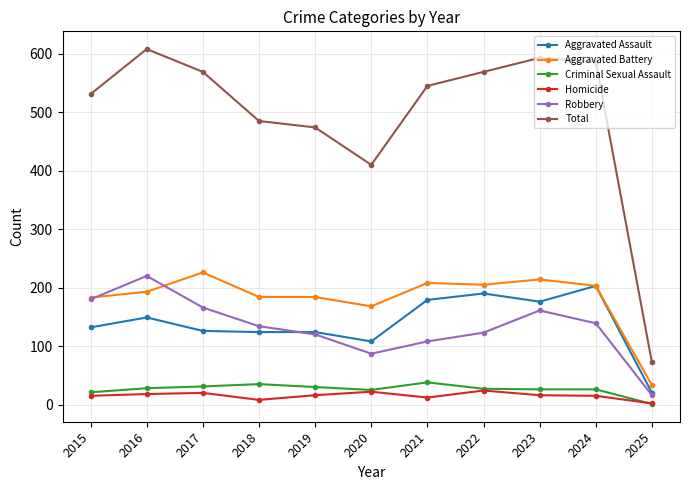

At which label does Aggravated Assault reach its peak?

2024